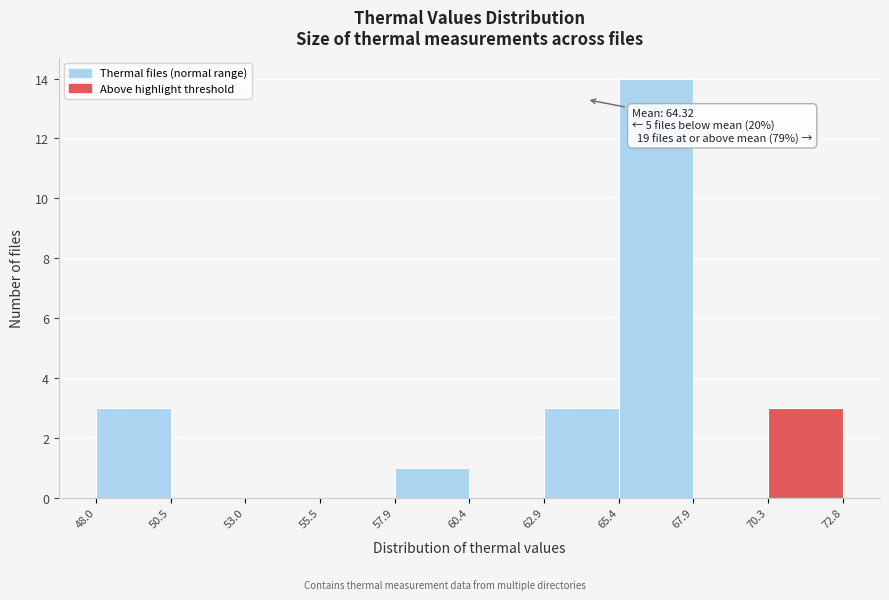

Over which range of the x-axis is the bar tallest?

65.4 to 67.9